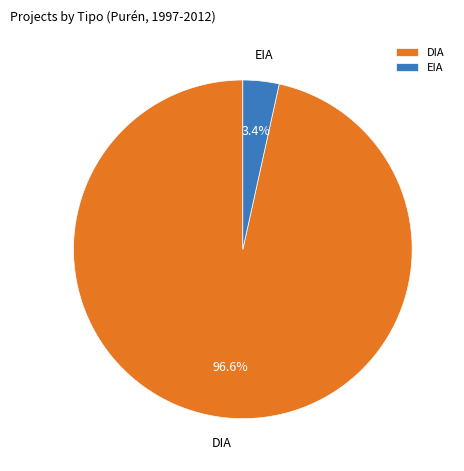

Which slice represents more than half of the pie?

DIA